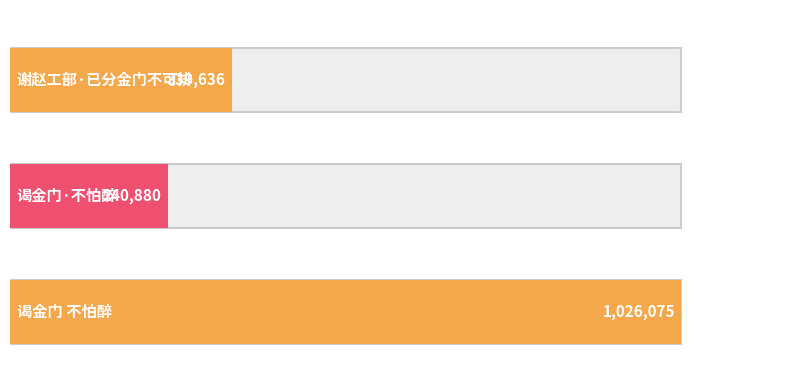

The value at 谒金门·不怕醉 is 240880. True or false?

True